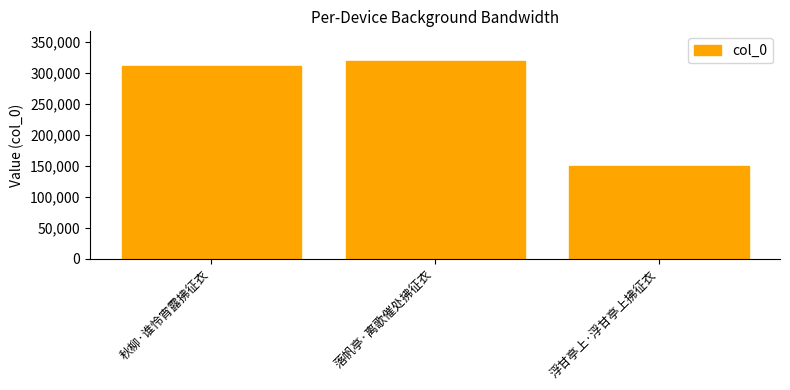

Rank the categories by value from lowest to highest.

浮甘亭上·浮甘亭上拂征衣, 秋柳·谁怜宵露拂征衣, 落帆亭·离歌催处拂征衣